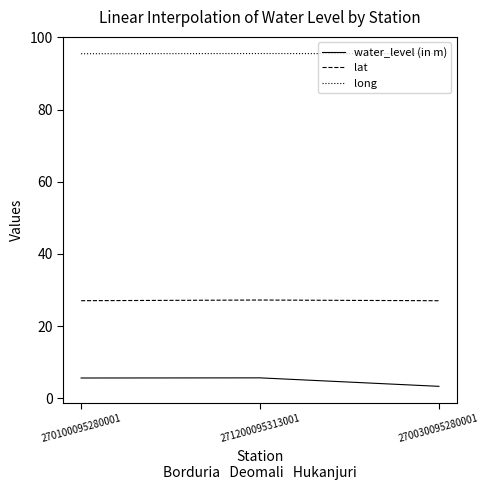

List the series in order of their peak value, lowest first.

water_level (in m), lat, long